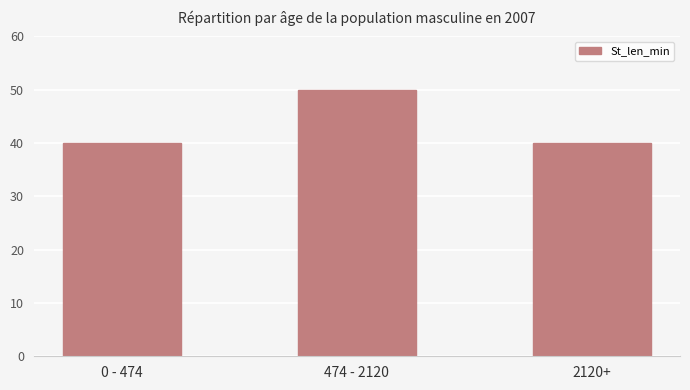

Reading left to right, transcribe all the data shown in this chart.

0 - 474=40	474 - 2120=50	2120+=40